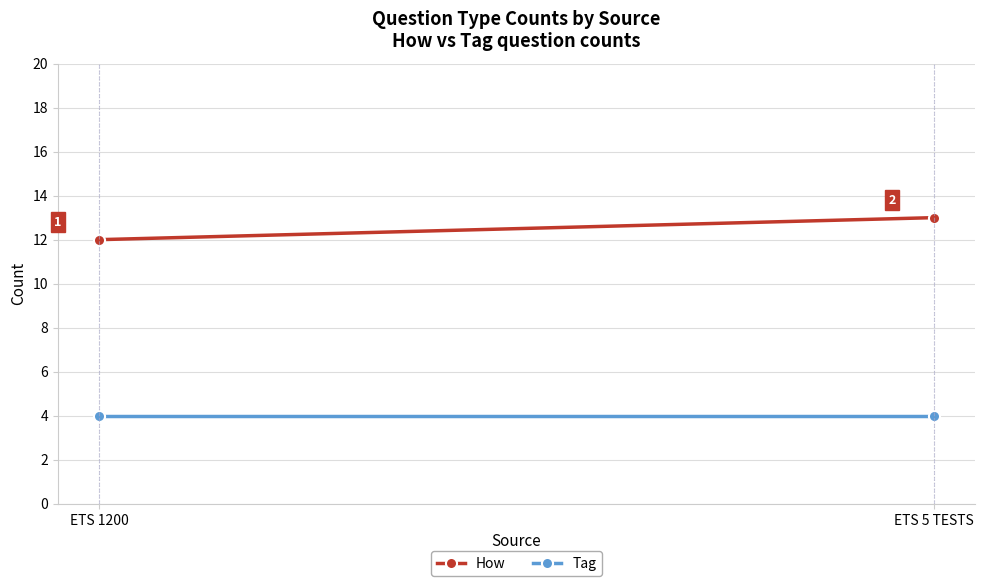

What is the total value across all series at ETS 5 TESTS?

17